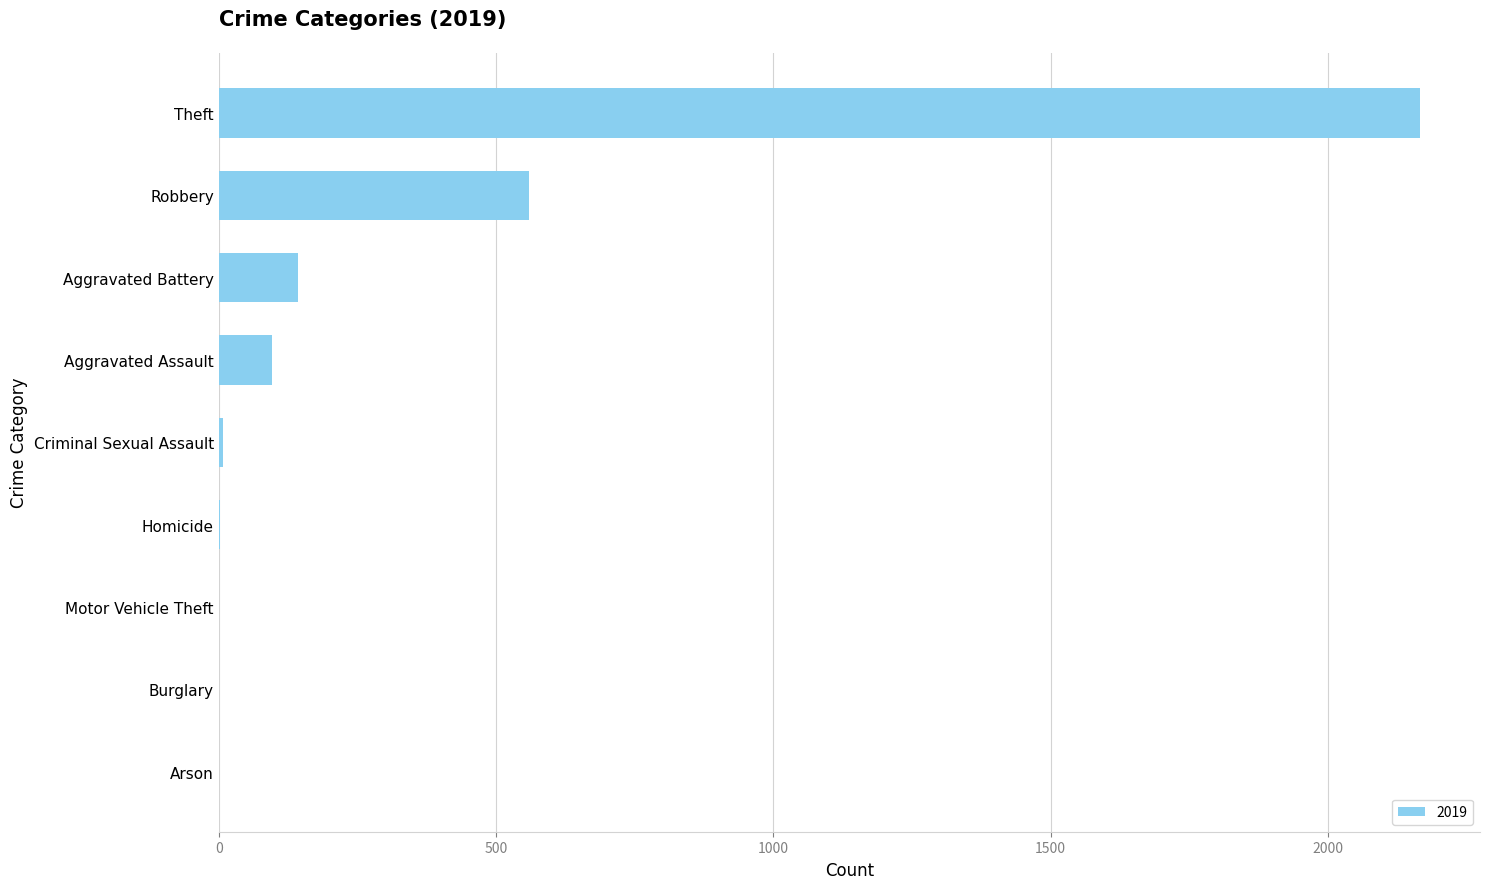

Between Arson and Aggravated Assault, which is larger?

Aggravated Assault